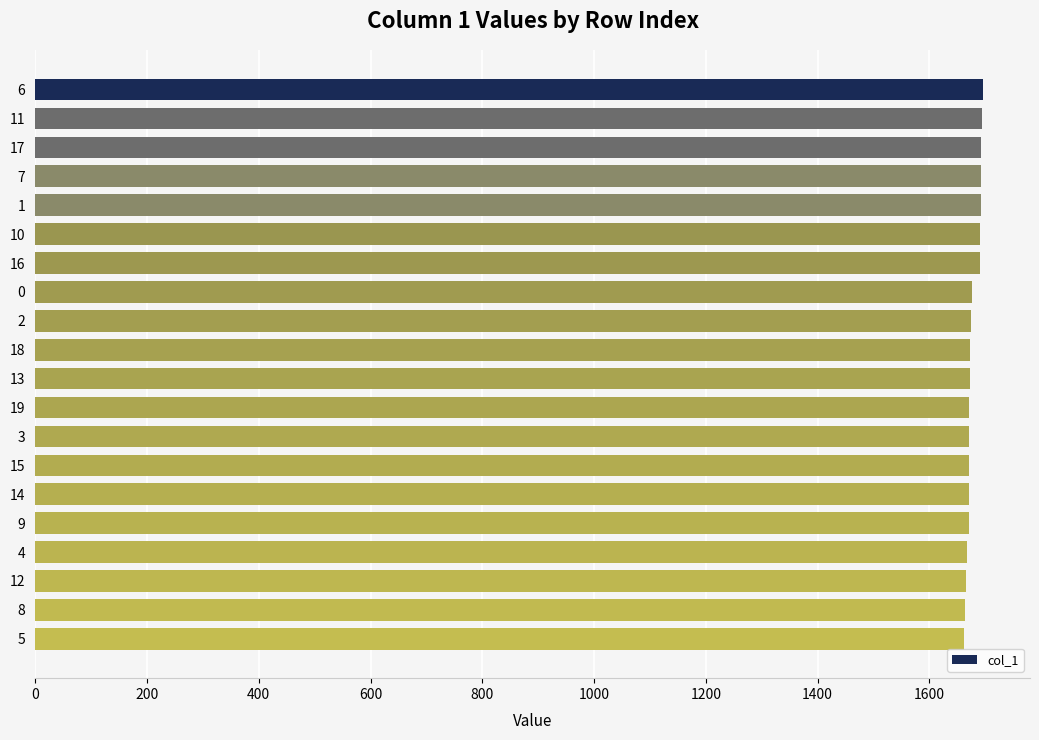

Approximately how many times larger is the value at 9 compared to 14?

1.0